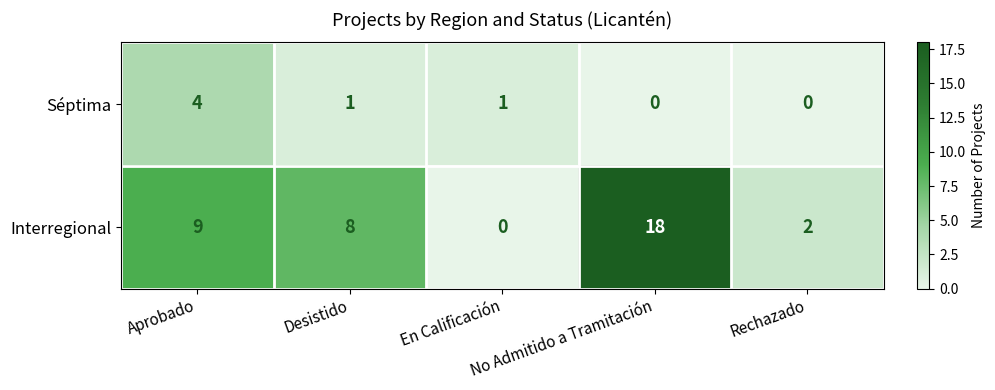

Which series has the widest spread of values?

Interregional